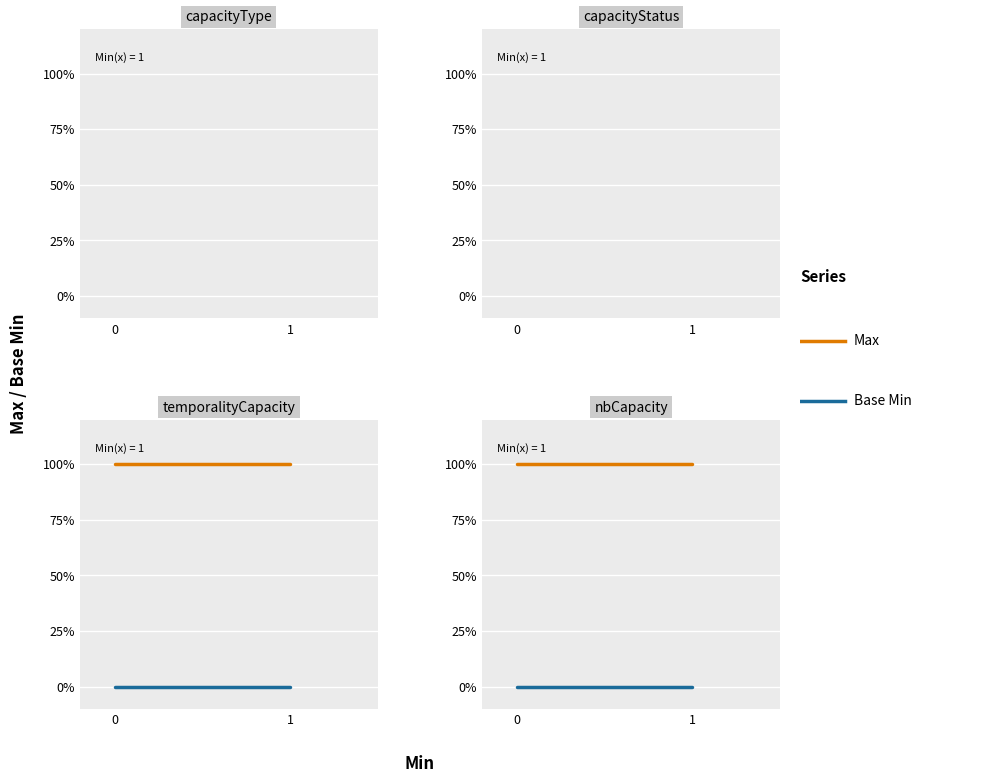

Rank the series at 1 from highest to lowest value.

Max, Base Min